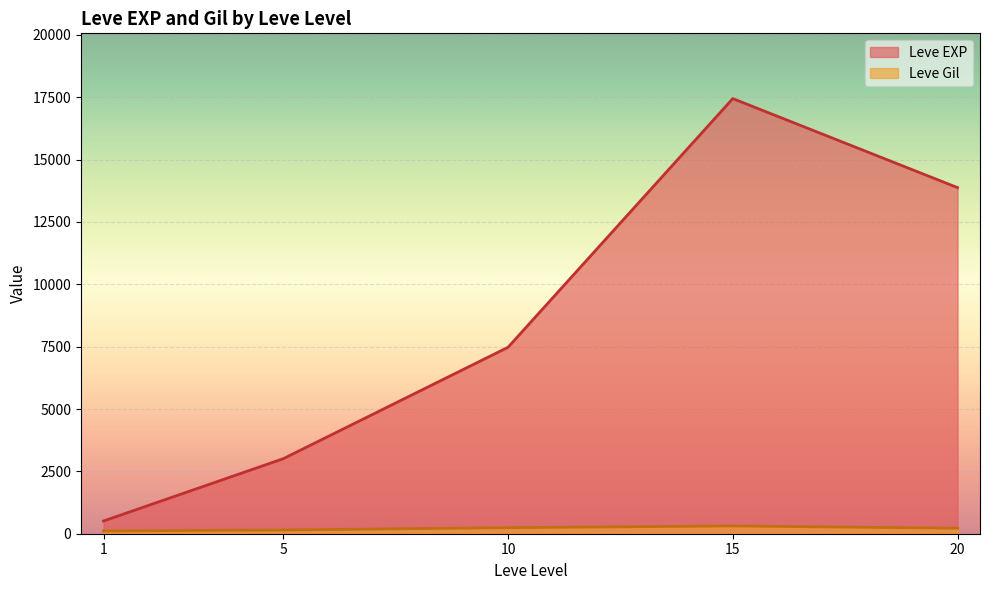

Rank the categories by Leve EXP value from lowest to highest.

1, 5, 10, 20, 15